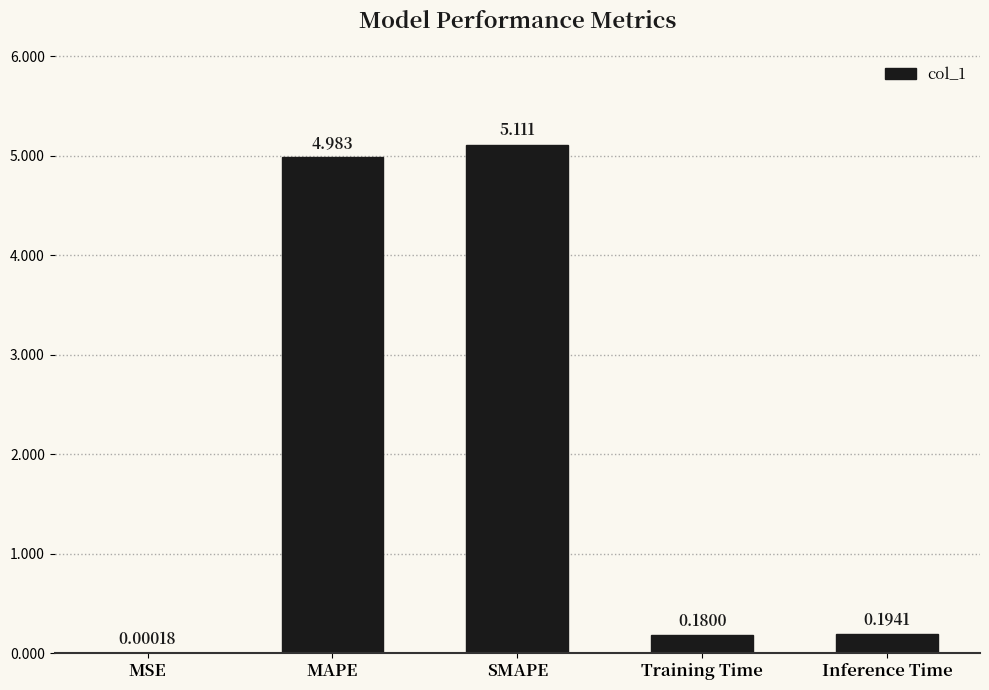

What is the difference between the values at MSE and MAPE?

5.0